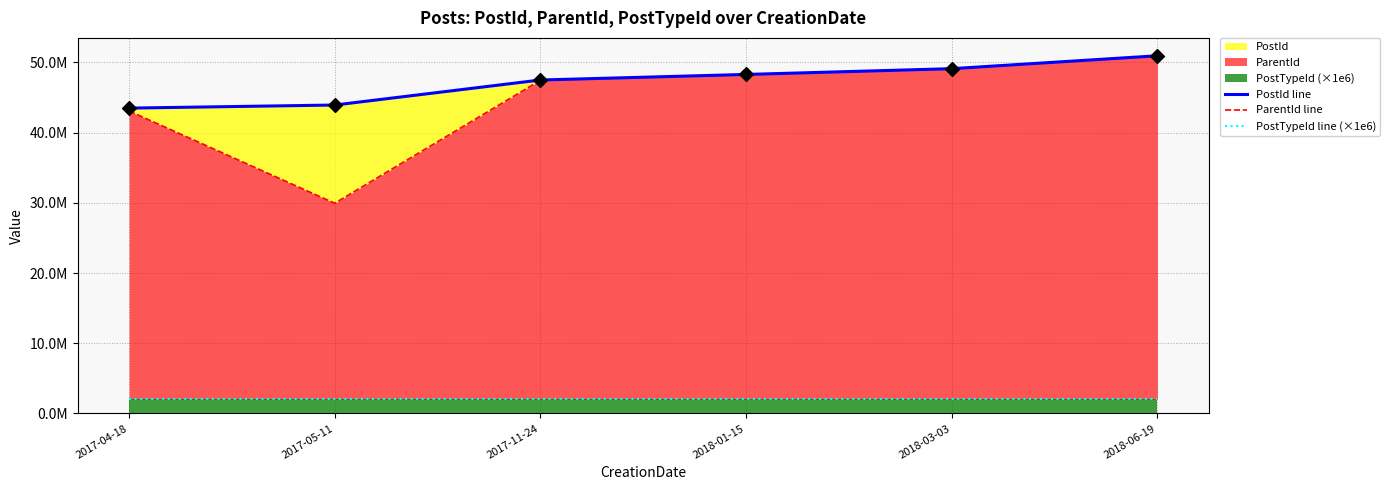

At how many categories does at least one series exceed 47797060?

3